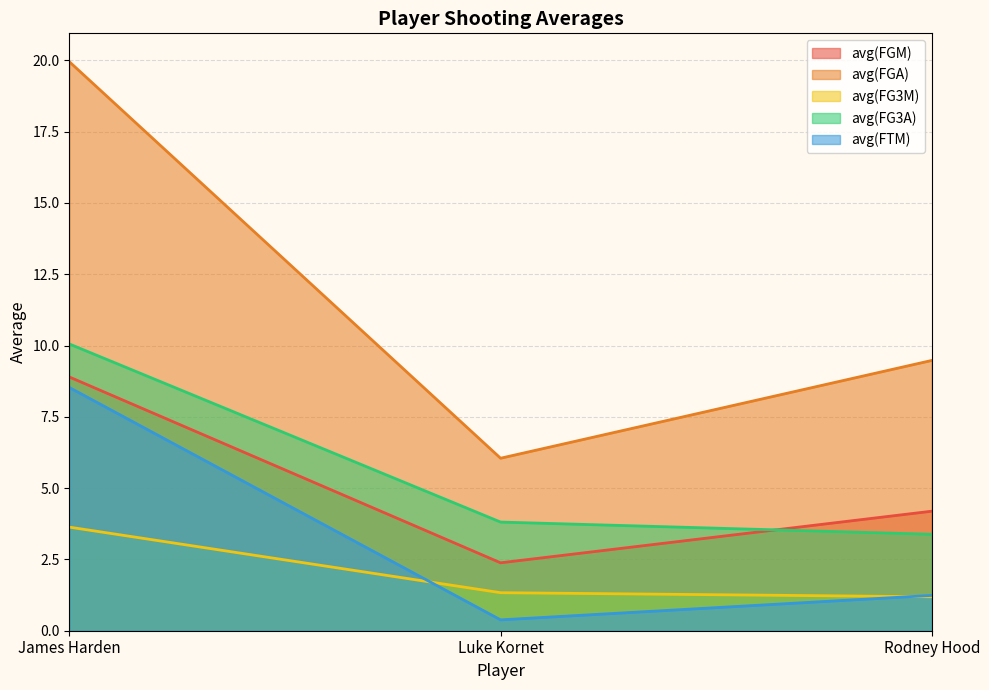

Reading left to right, transcribe all the data shown in this chart.

avg(FGM): 8.9	2.4	4.2
avg(FGA): 19.9	6.0	9.5
avg(FG3M): 3.6	1.3	1.2
avg(FG3A): 10.1	3.8	3.4
avg(FTM): 8.5	0.4	1.2